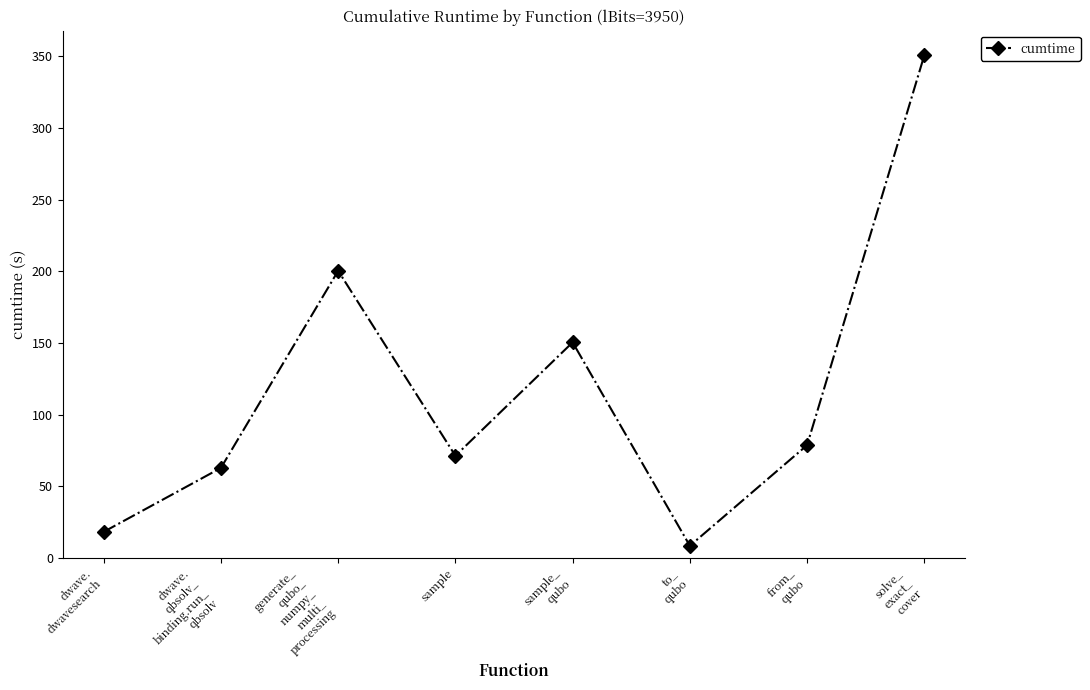

List the labels in order of value, largest first.

solve_
exact_
cover, generate_
qubo_
numpy_
multi_
processing, sample_
qubo, from_
qubo, sample, dwave.
qbsolv_
binding.run_
qbsolv, dwave.
dwavesearch, to_
qubo